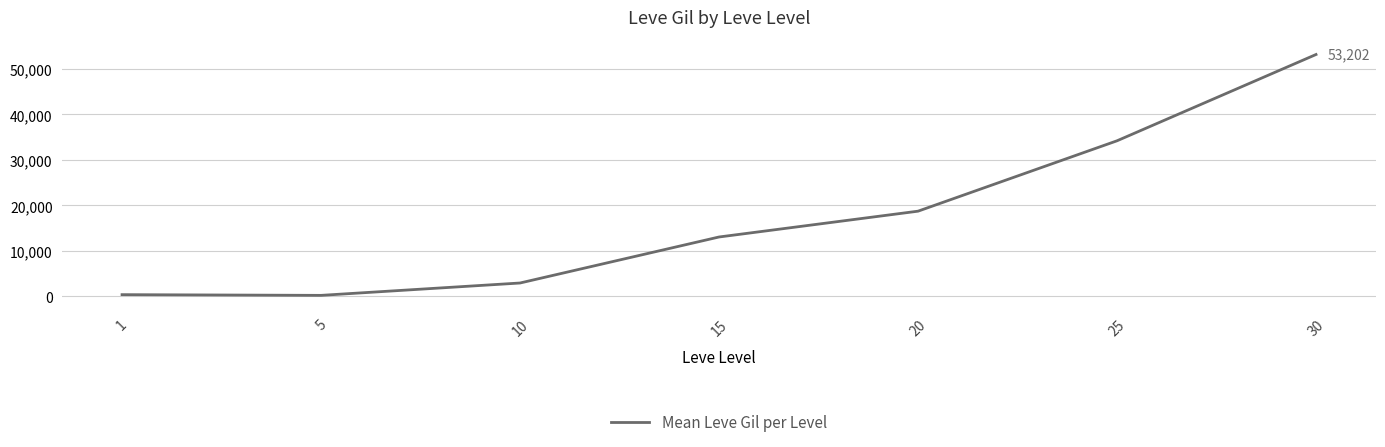

Where is the first local minimum?

5